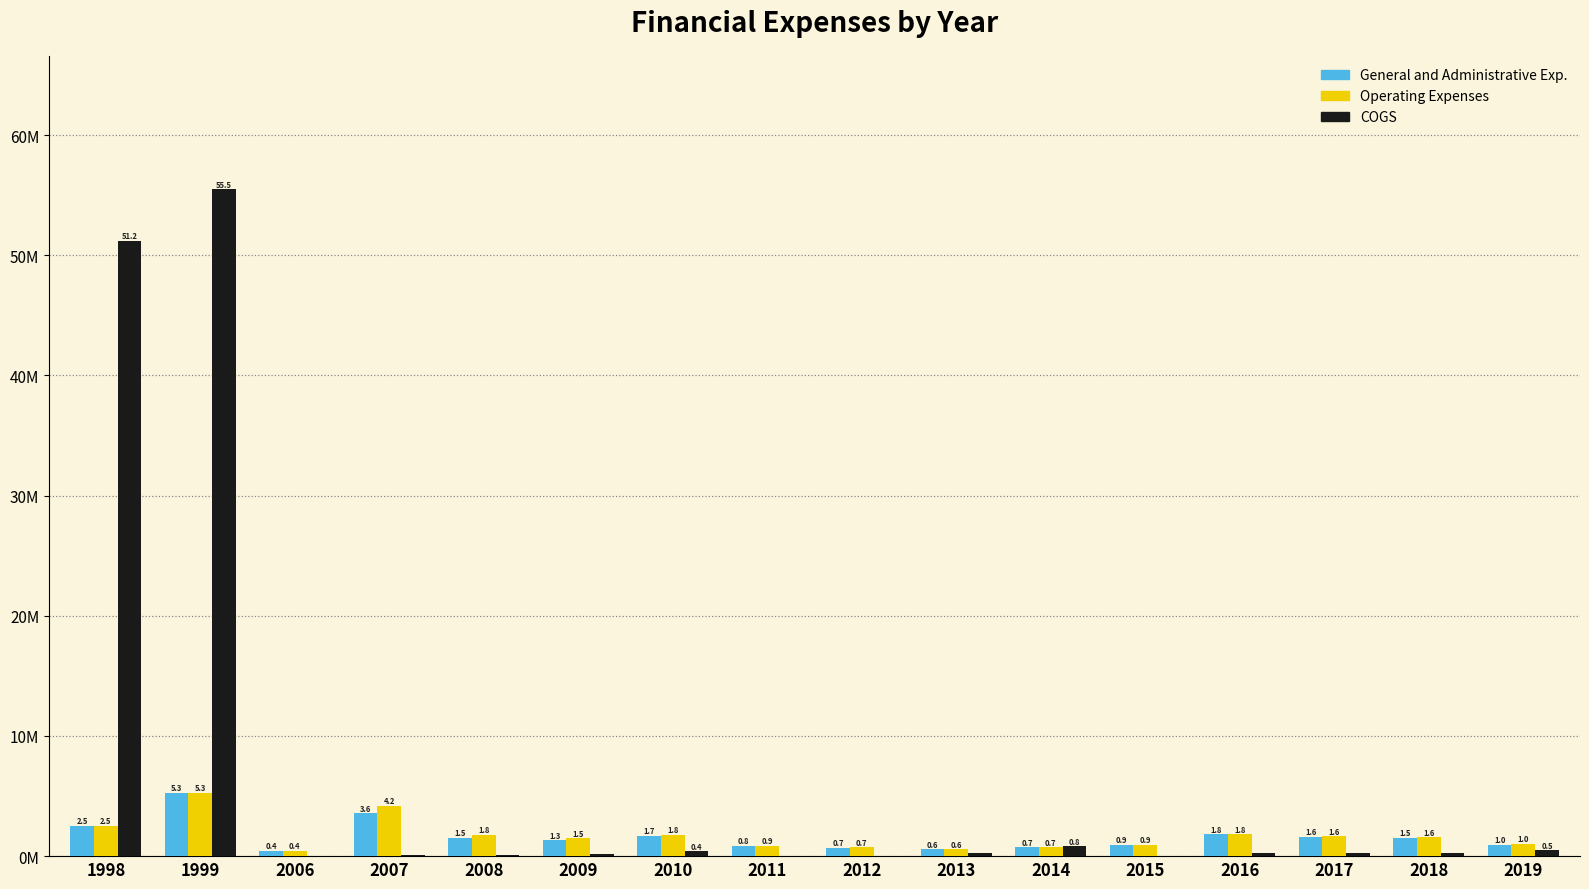

The General and Administrative Exp. series shows 0.9 at 2015. True or false?

True